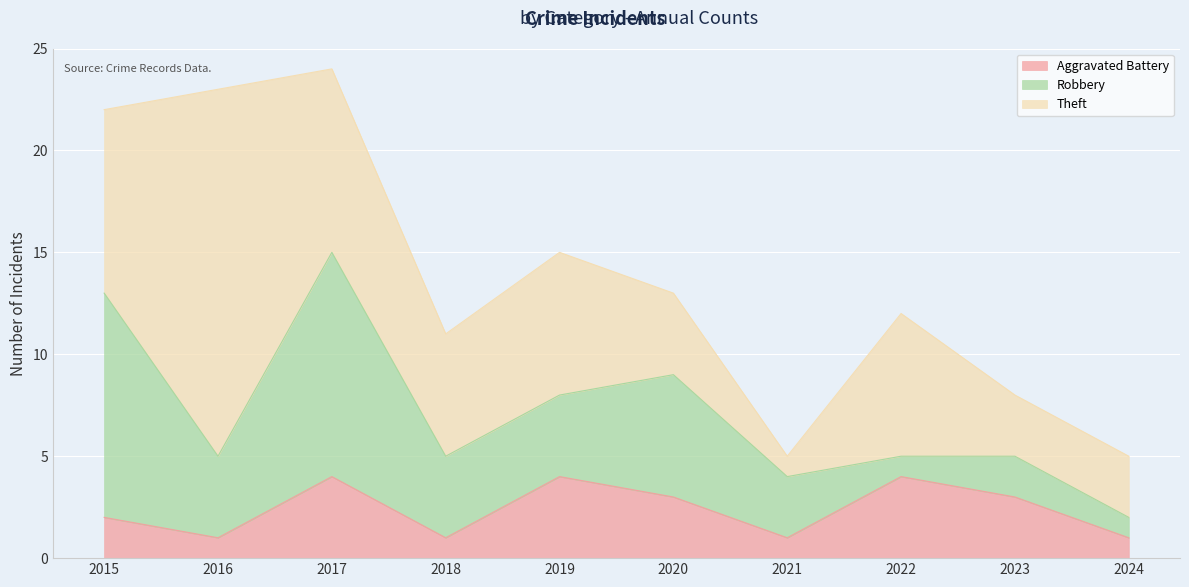

The Robbery series shows 2 at 2021. True or false?

False